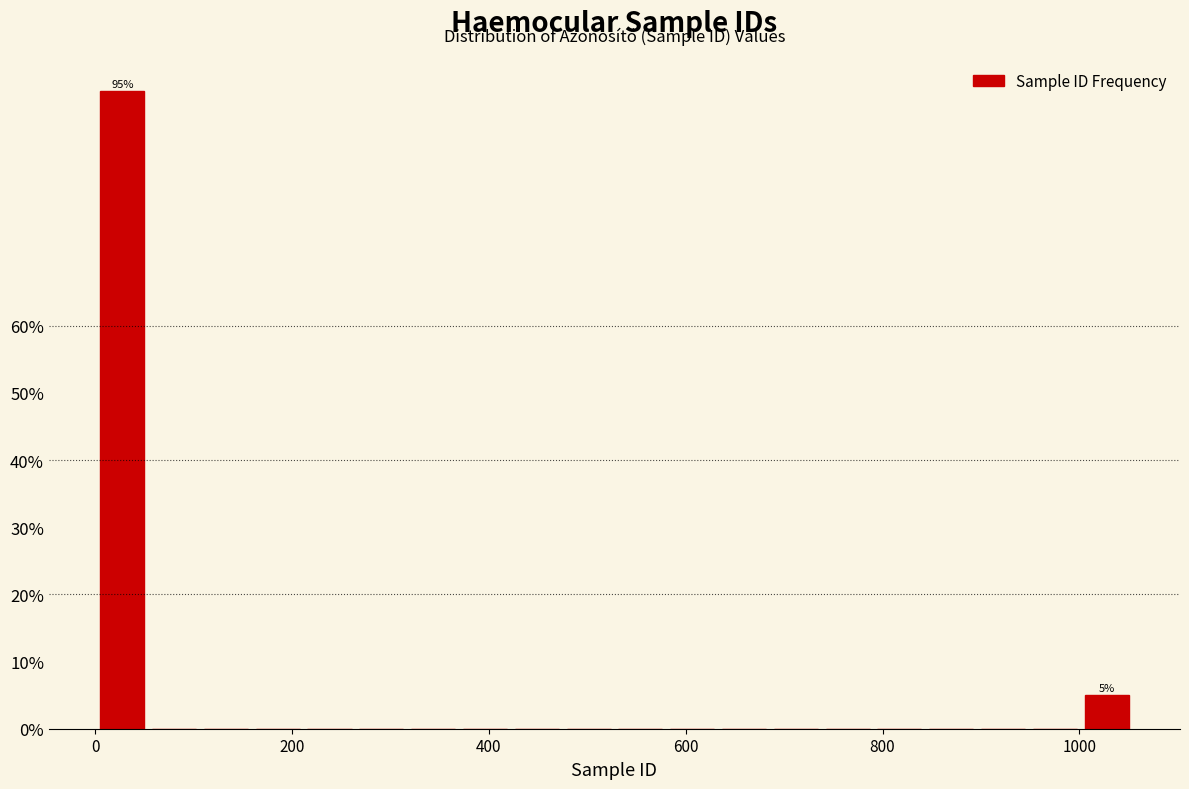

Around what value on the x-axis is the tallest bar? Give the approximate position of its centre, as read against the axis.

20